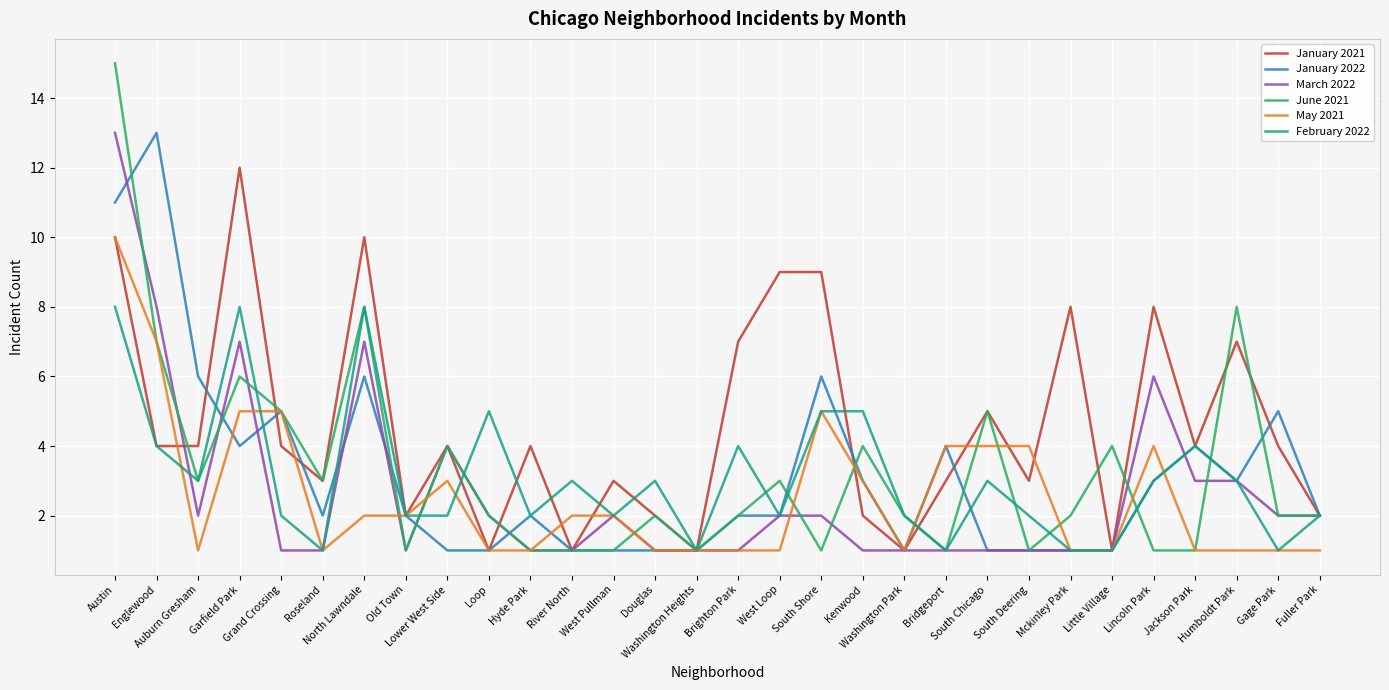

What position from the left is Englewood?

2